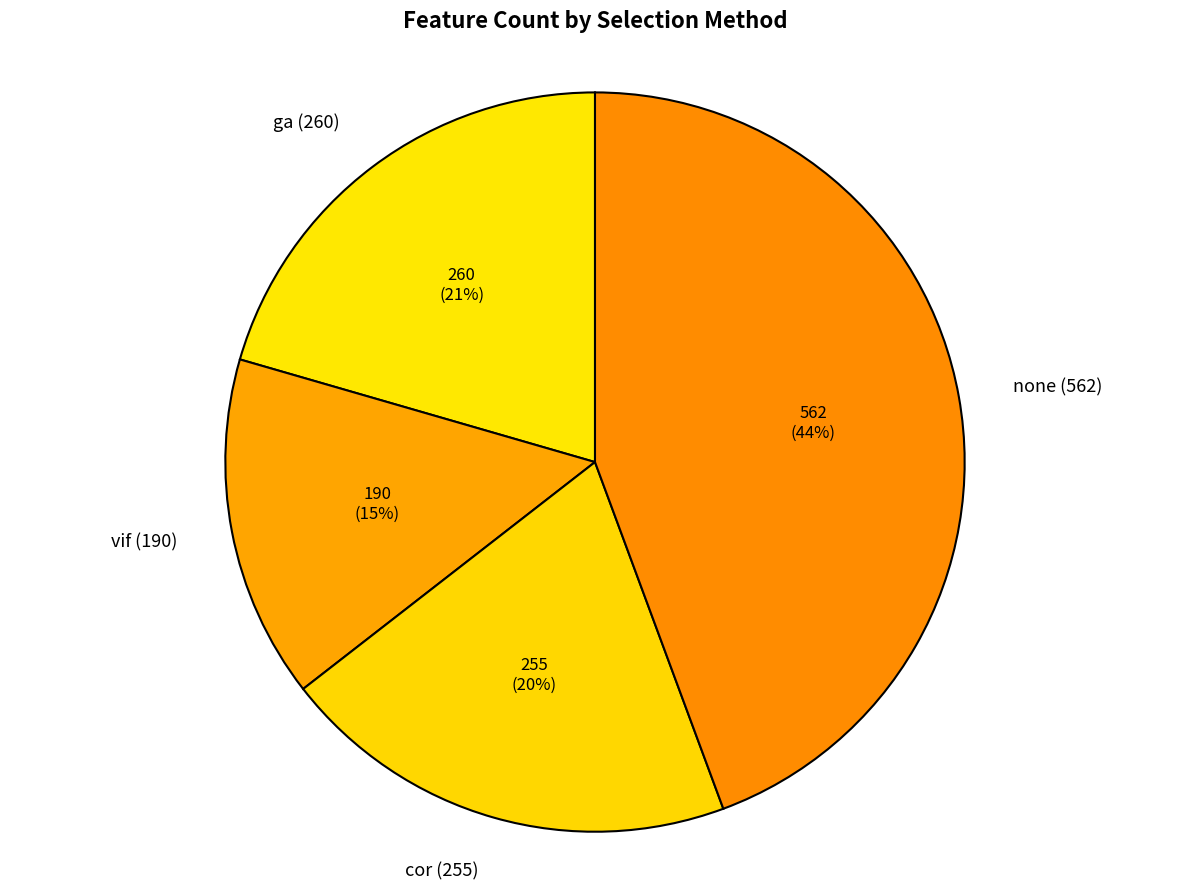

How many segments does this pie chart have?

4